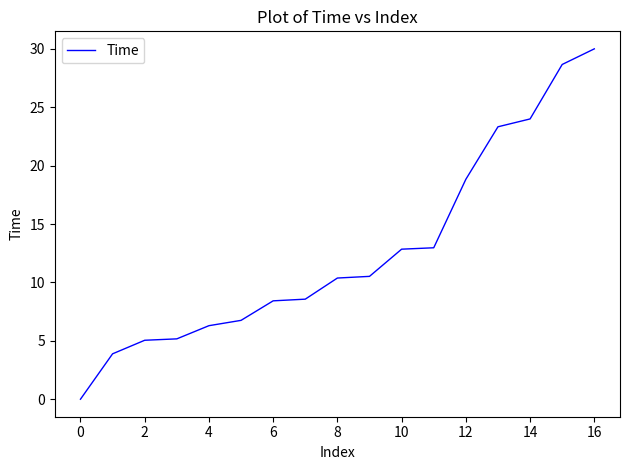

What is the maximum value shown in the chart?

30.0